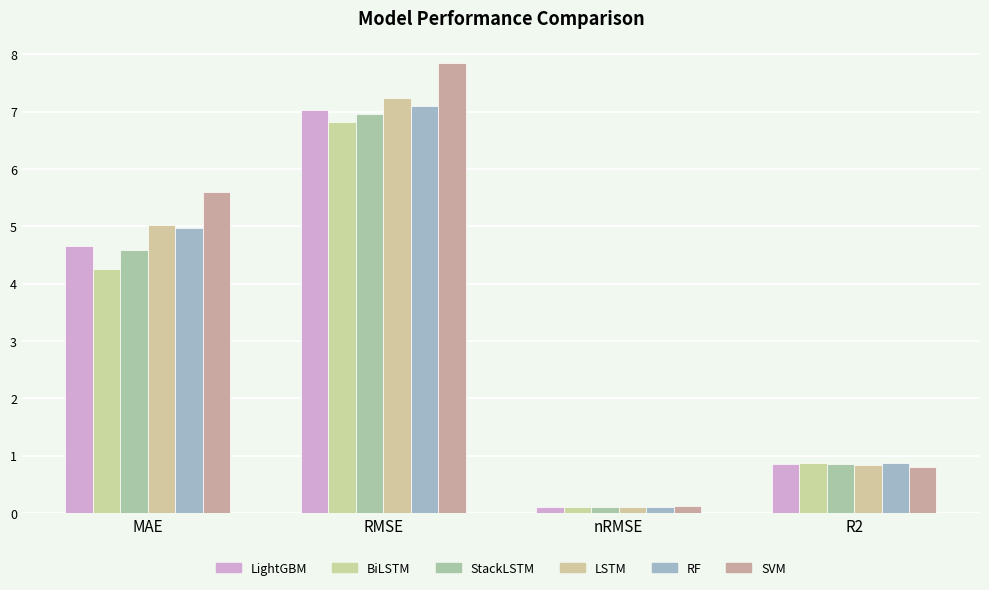

How many values in the RF series exceed 4?

2